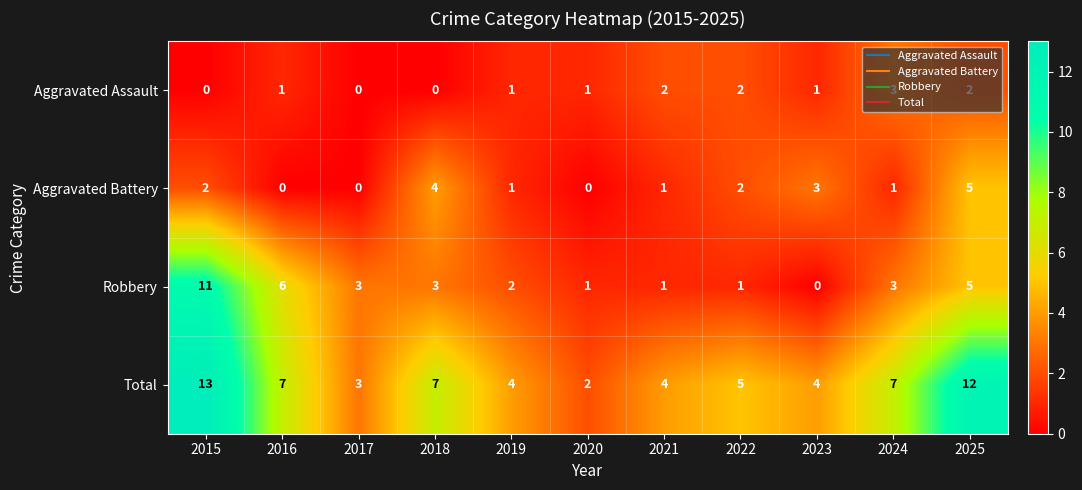

Between 2015 and 2024, which series saw the biggest shift?

Robbery